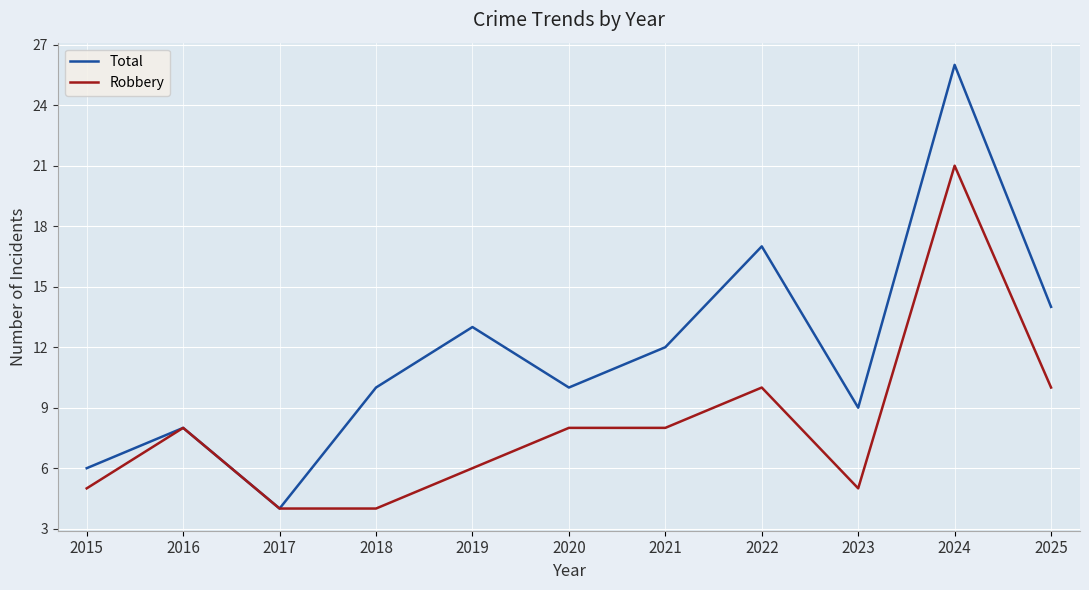

How many lines are shown in the chart?

2